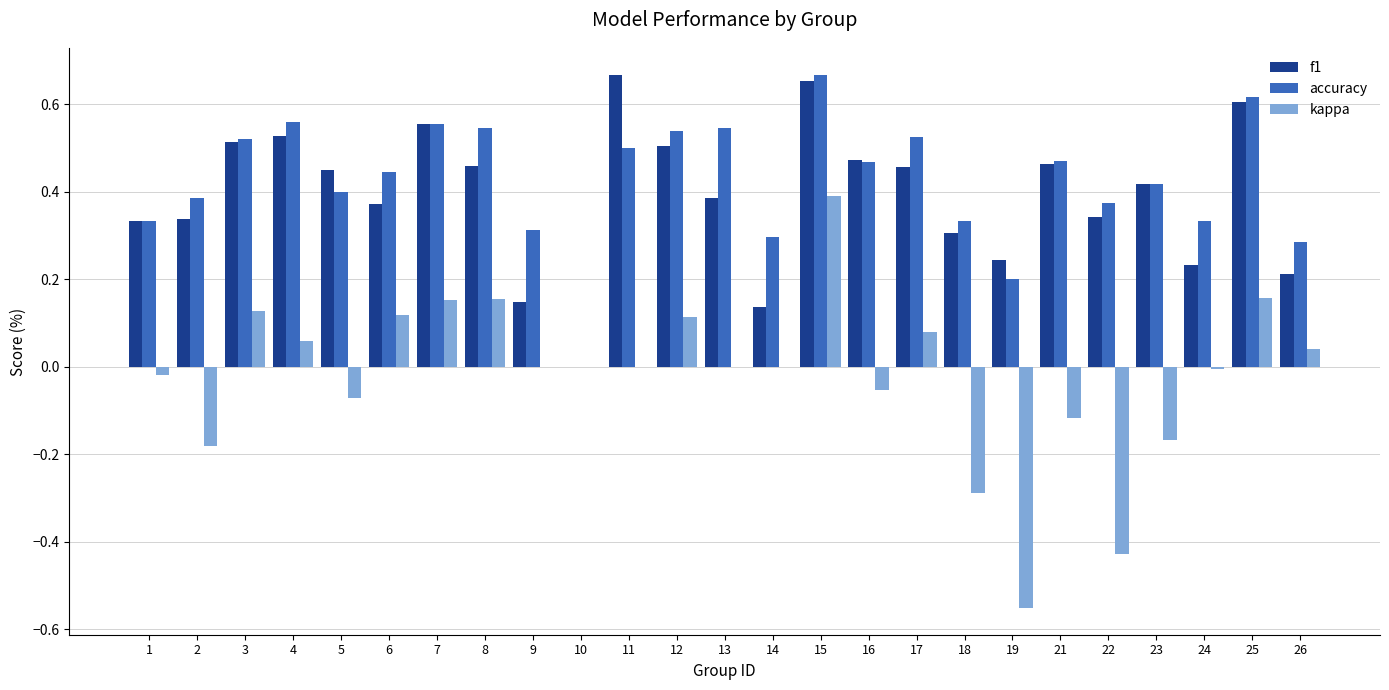

How many groups of bars are there?

25